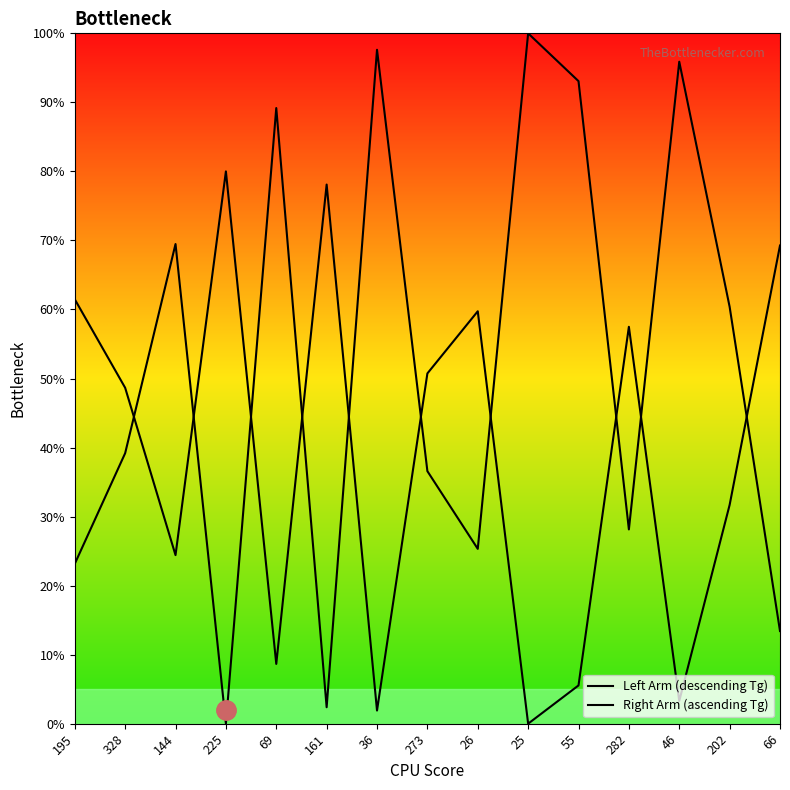

Which has a higher value, 25 or 66?

25